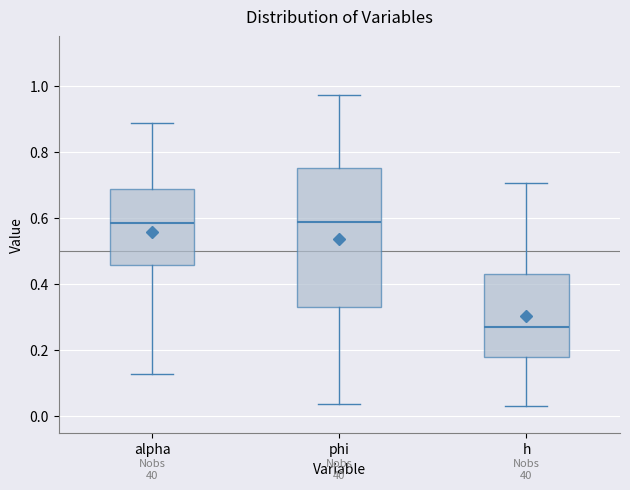

Comparing the boxes themselves (not the whiskers), which one is the tallest?

phi